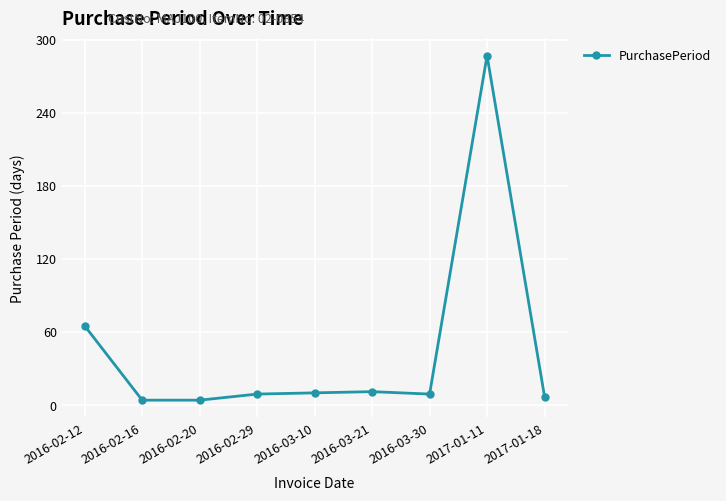

What is the sum of all values?

406